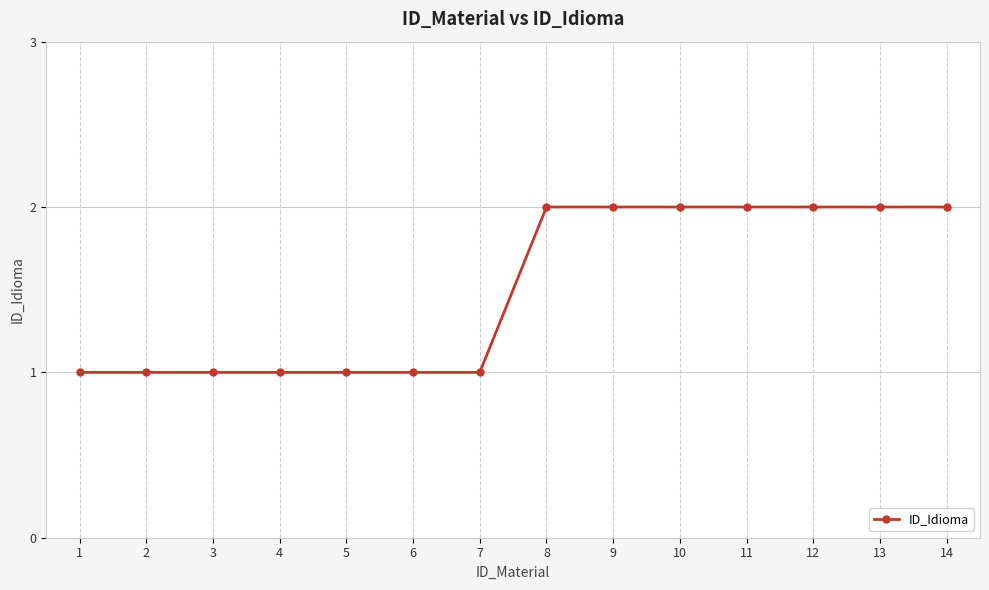

The value at 3 is 2. True or false?

False